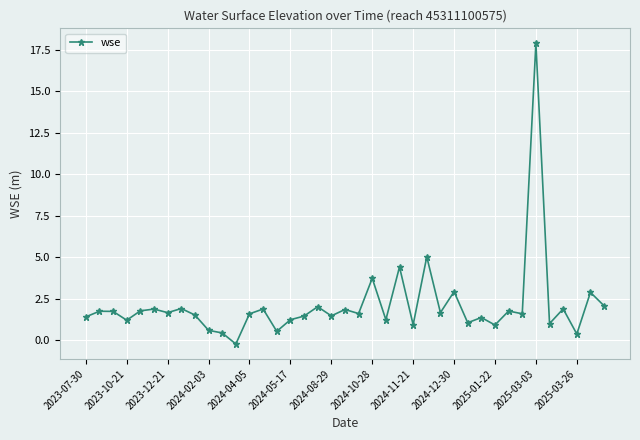

True or false: the data has more than 0 interior local peaks.

True